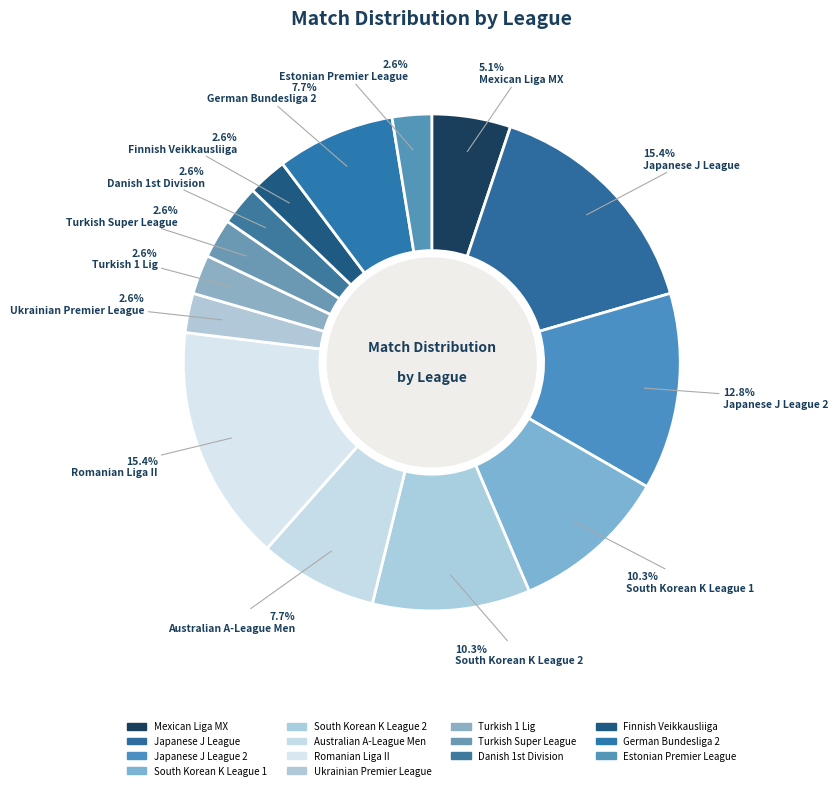

How many slices are in this pie chart?

14